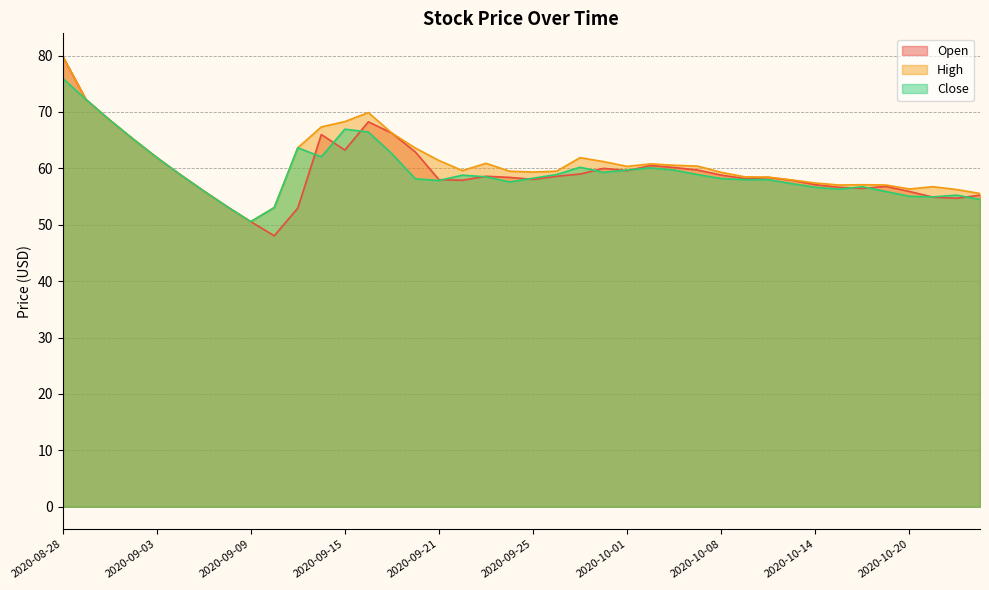

At which category does Close reach its first local peak?

2020-09-11